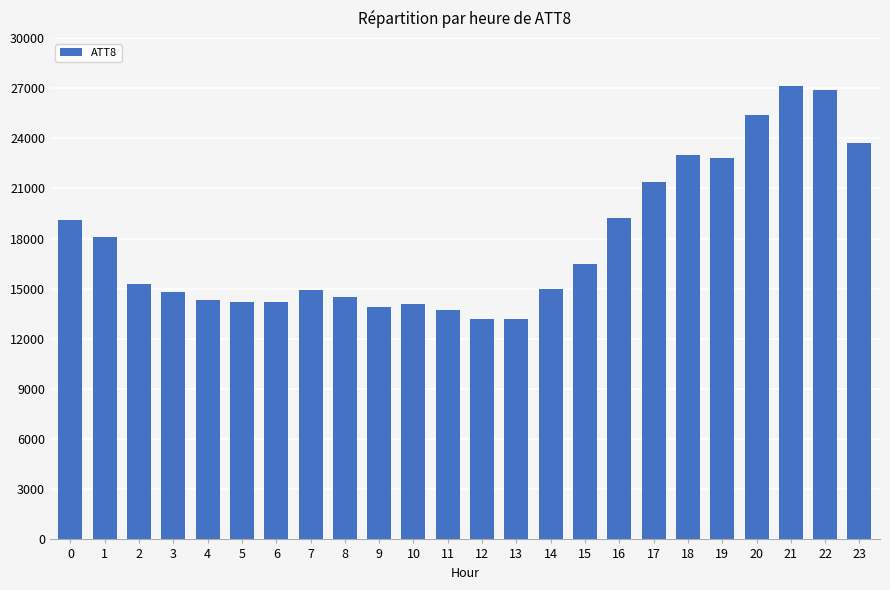

What is the minimum value shown in the chart?

13200